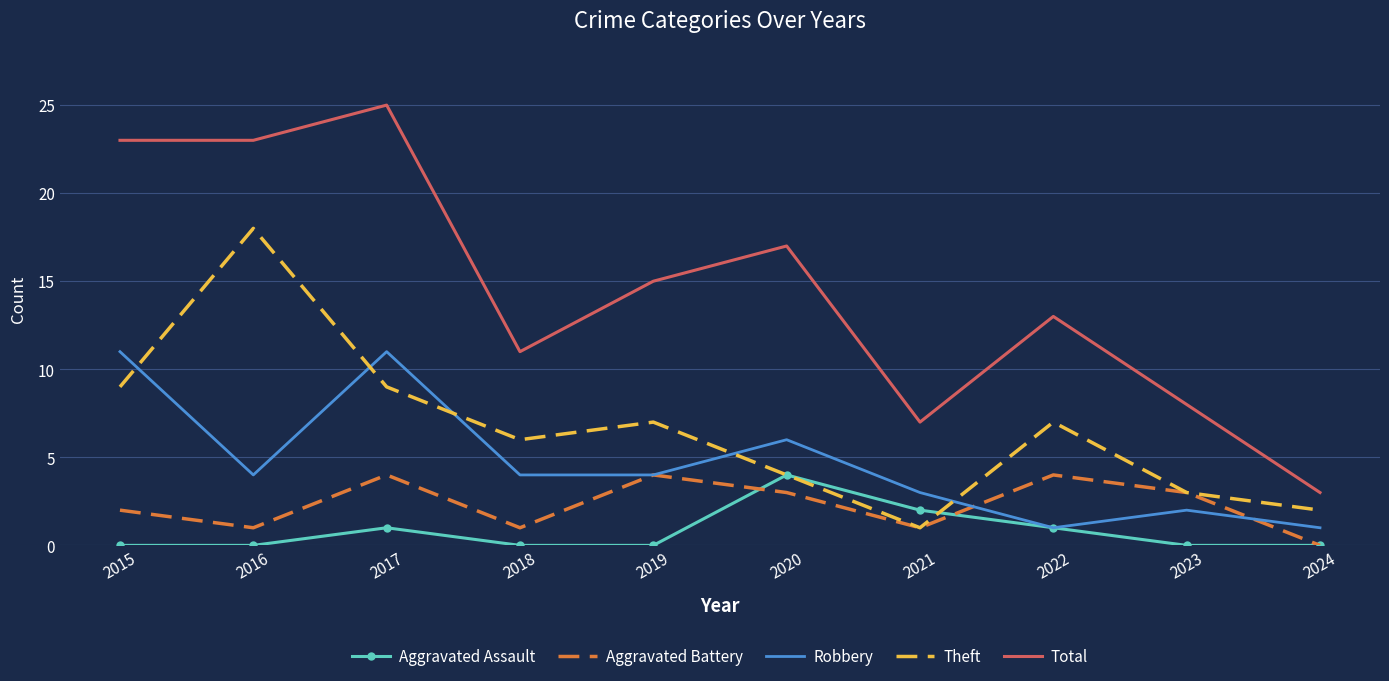

What is the total value across all series at 2020?

34